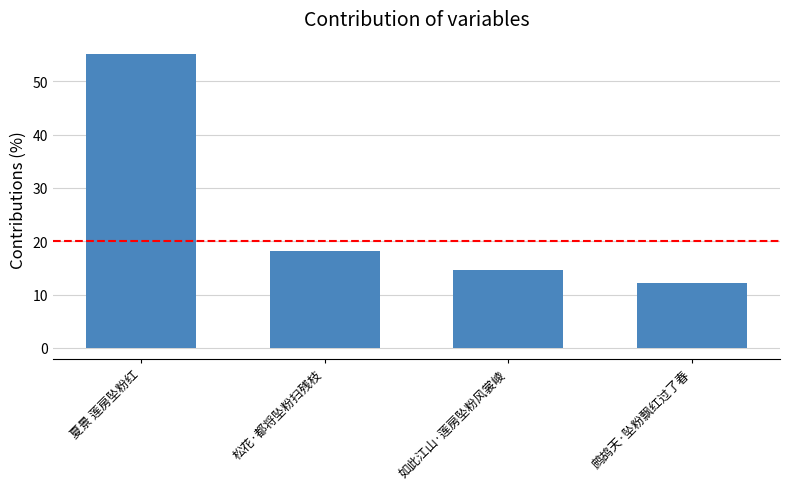

What is the approximate value at 如此江山·莲房坠粉风裳崚?

14.6